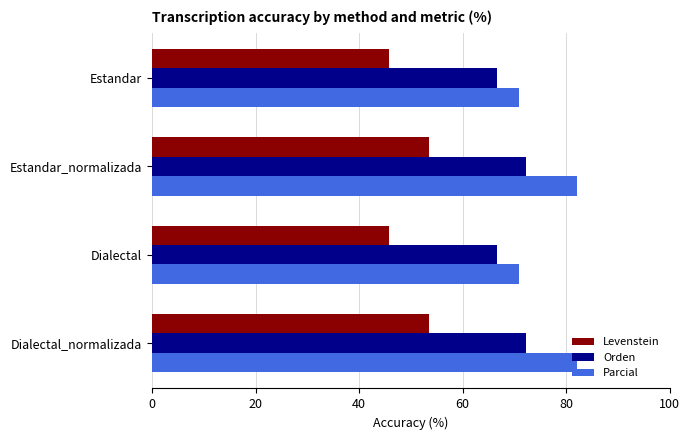

Which series has the largest total across all categories?

Parcial